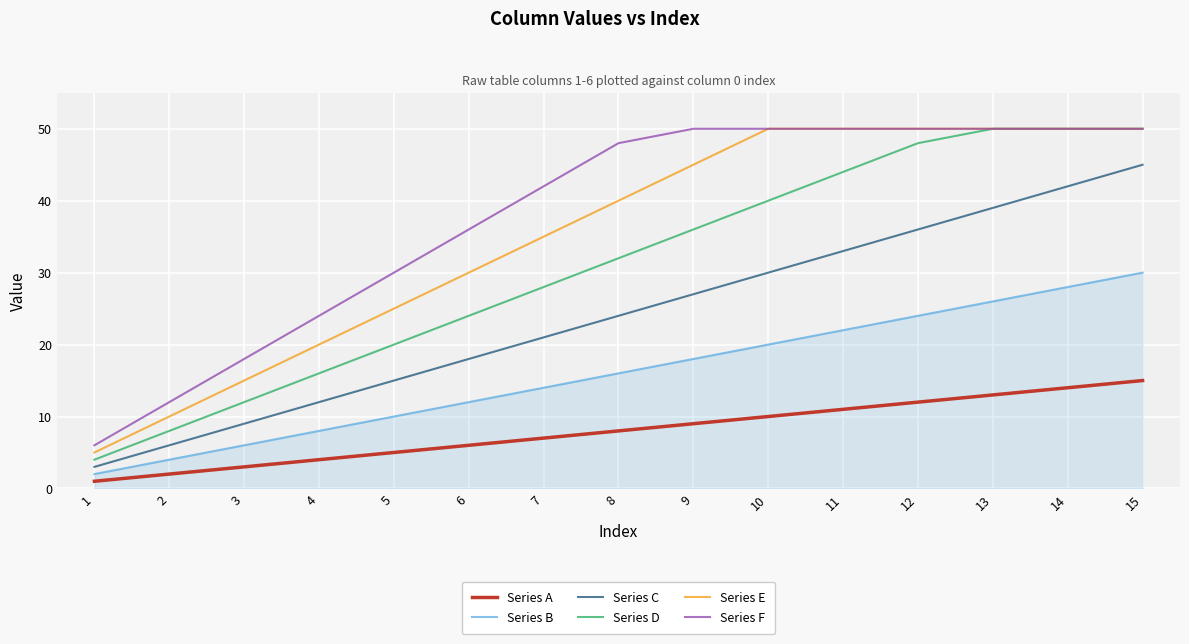

True or false: Series C and Series D cross at least once.

False